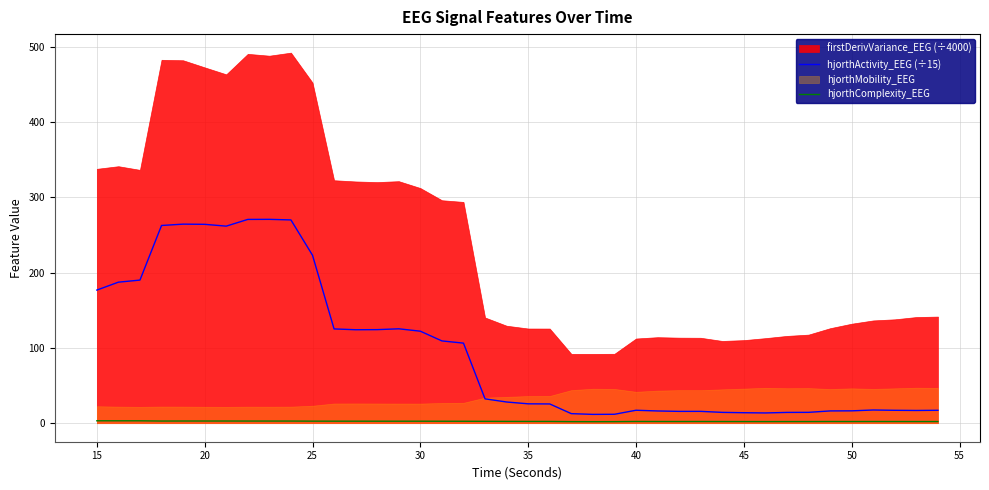

The hjorthActivity_EEG (÷15) series shows 17.2 at 40. True or false?

True